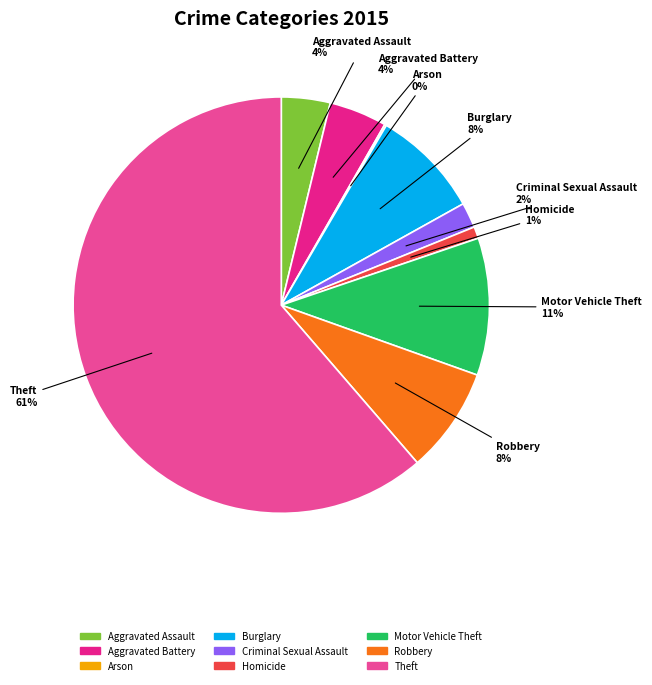

The Criminal Sexual Assault slice represents 2% of the pie. True or false?

True